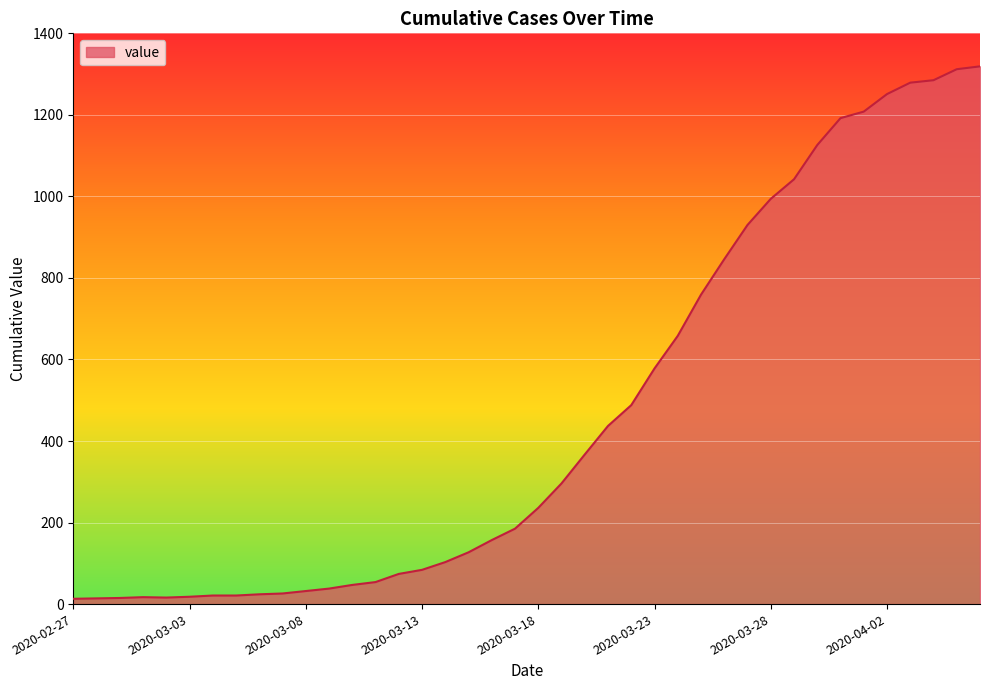

What is the greatest value displayed?

1319